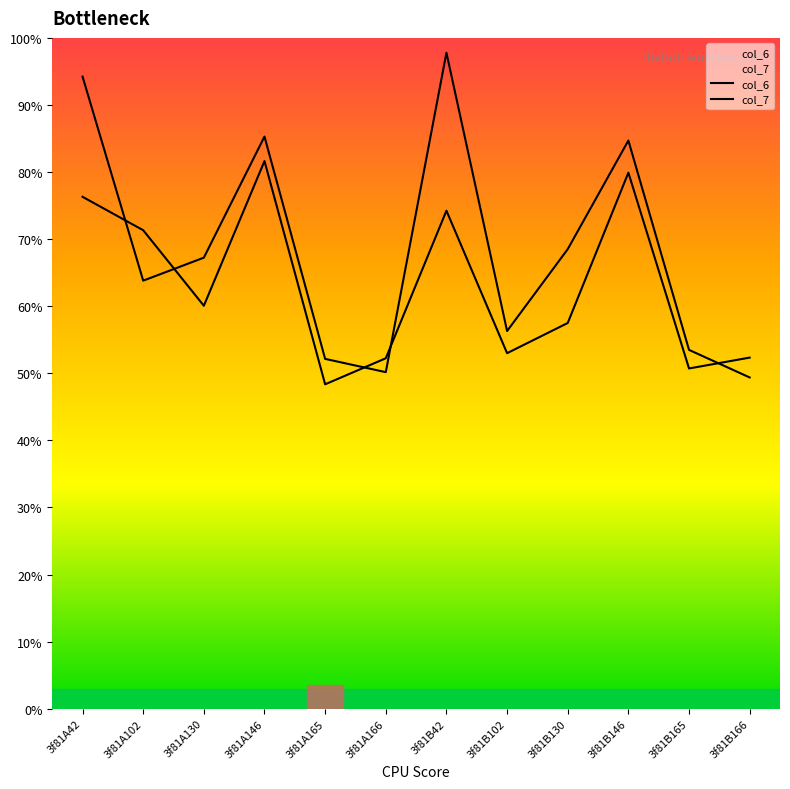

How many intersections are there between col_7 and col_6?

5